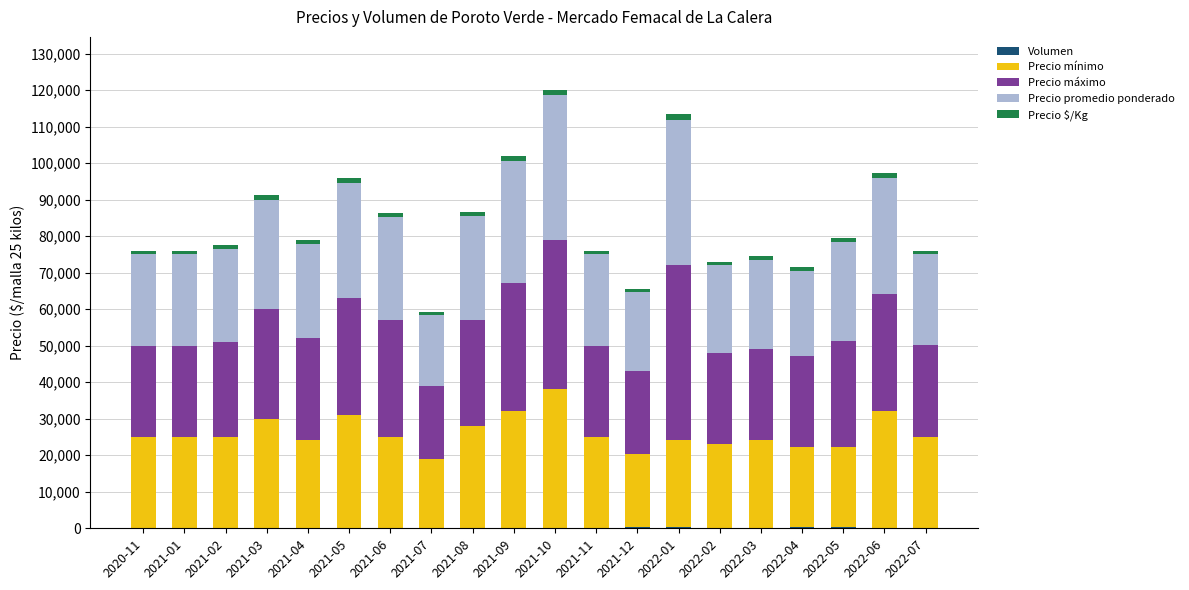

True or false: Precio mínimo has a value of 40131 at 2021-01.

False